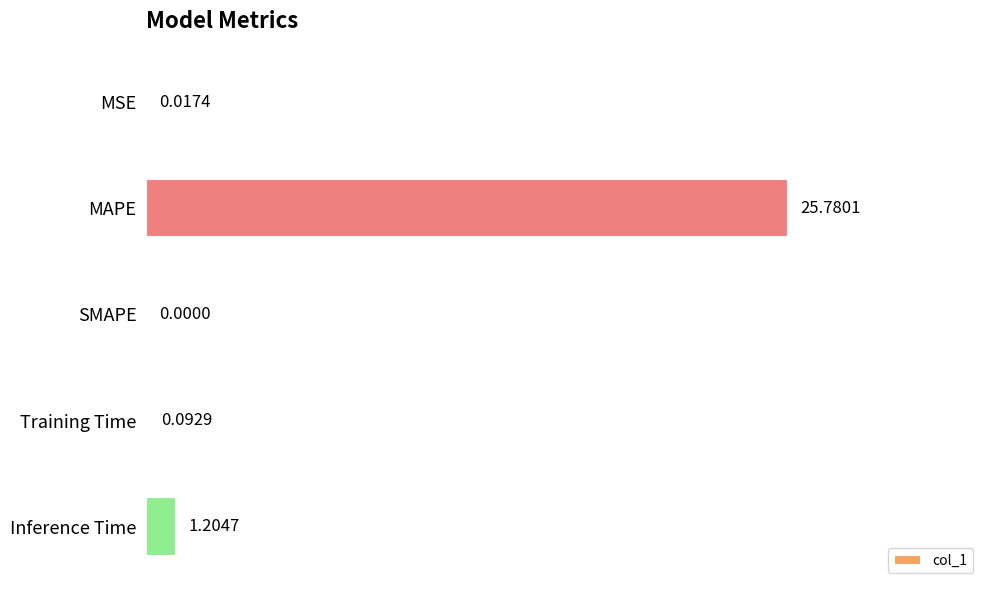

At which category does the chart reach its peak across all series?

MAPE